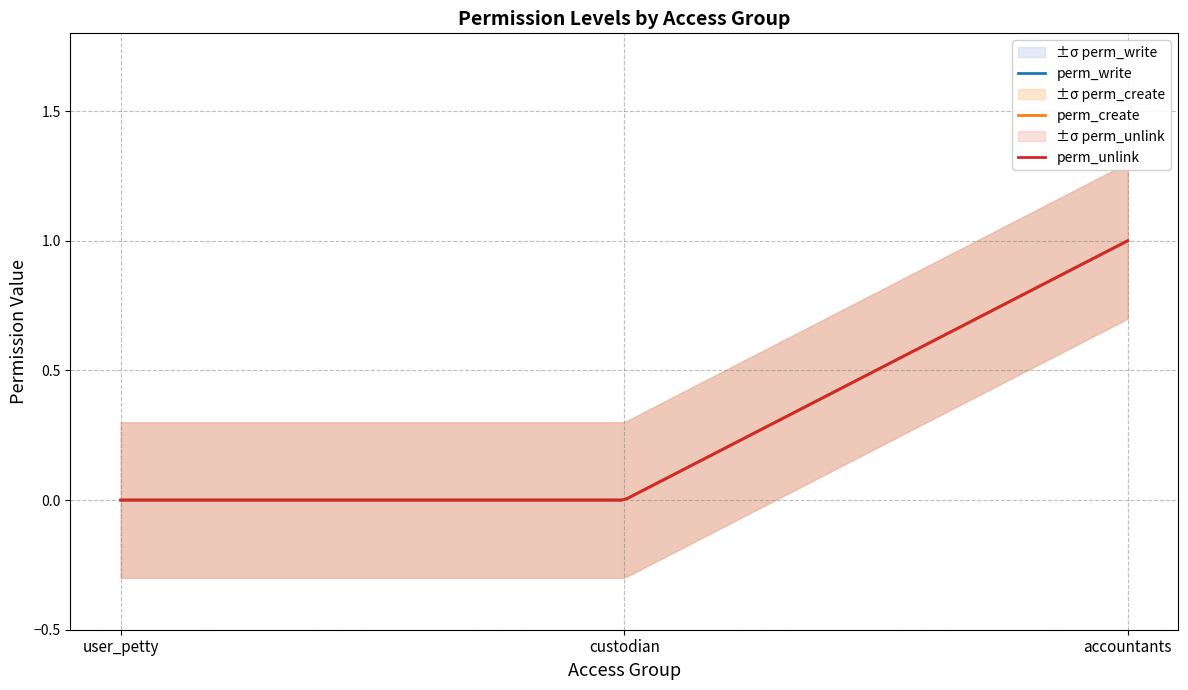

The perm_unlink series shows 1 at accountants. True or false?

True